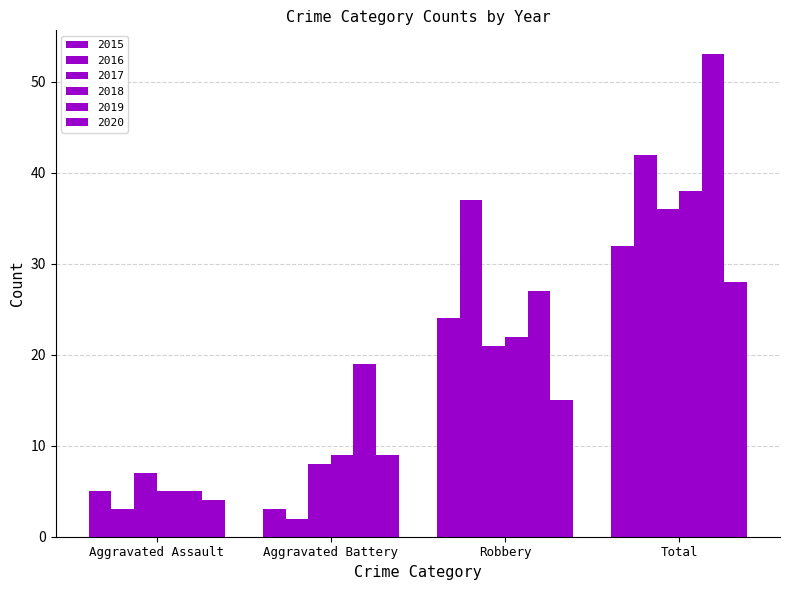

Rank the categories by 2020 value from highest to lowest.

Total, Robbery, Aggravated Battery, Aggravated Assault